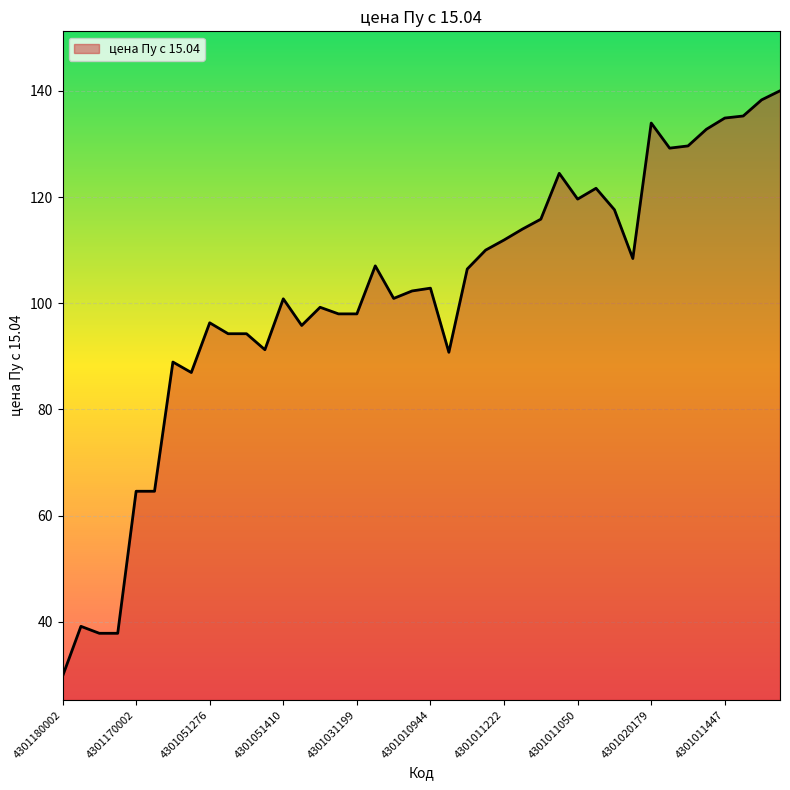

Count the number of data series in this chart.

1